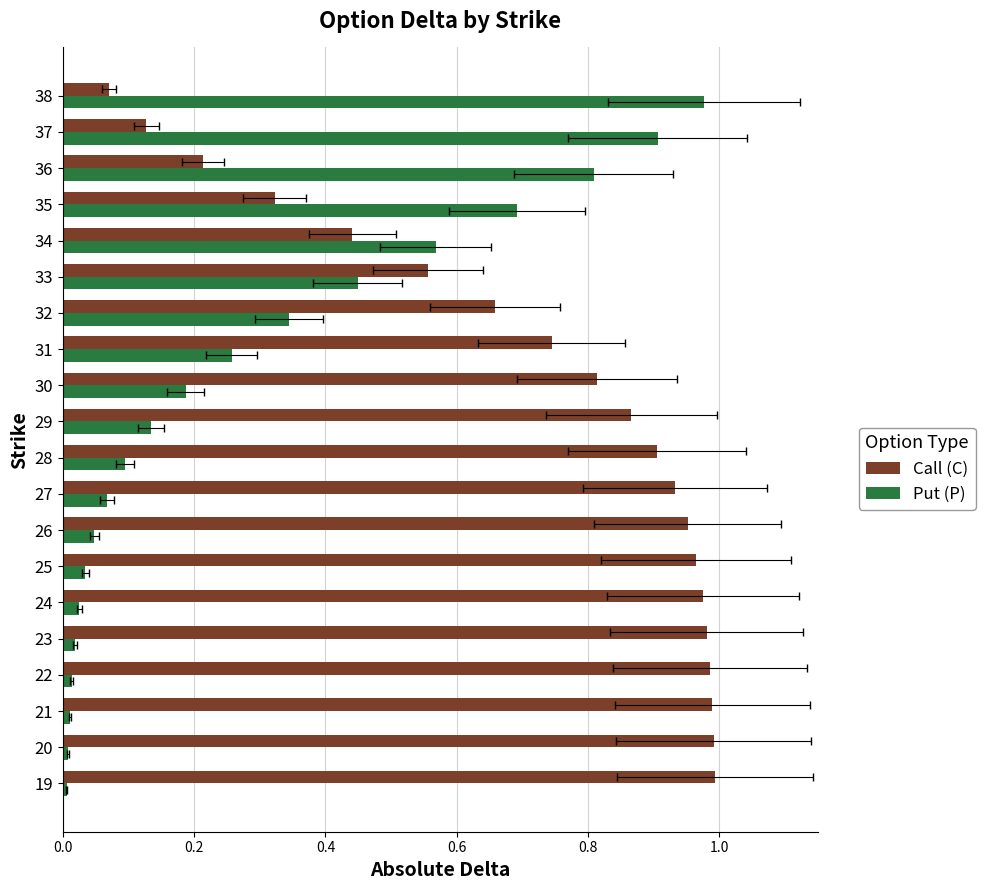

Rank the series at 22 from highest to lowest value.

Call (C), Put (P)